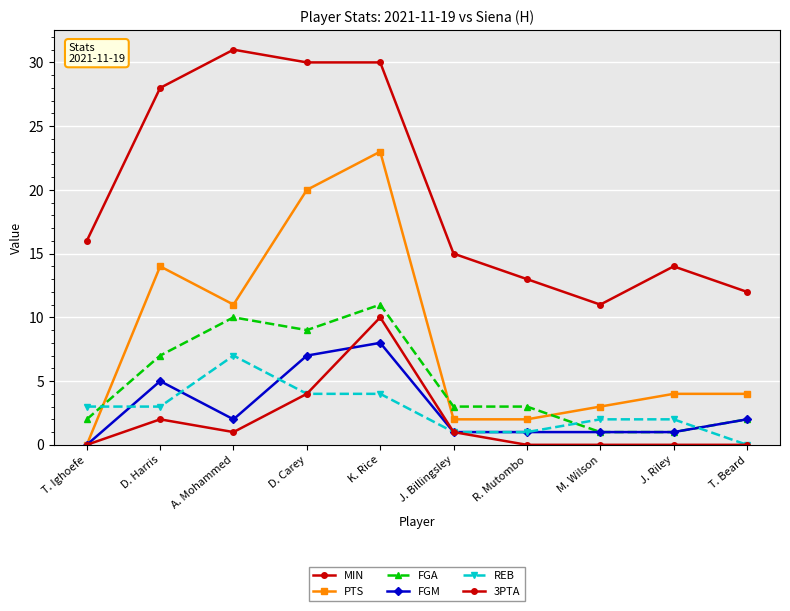

How many data points in MIN are less than 16?

5